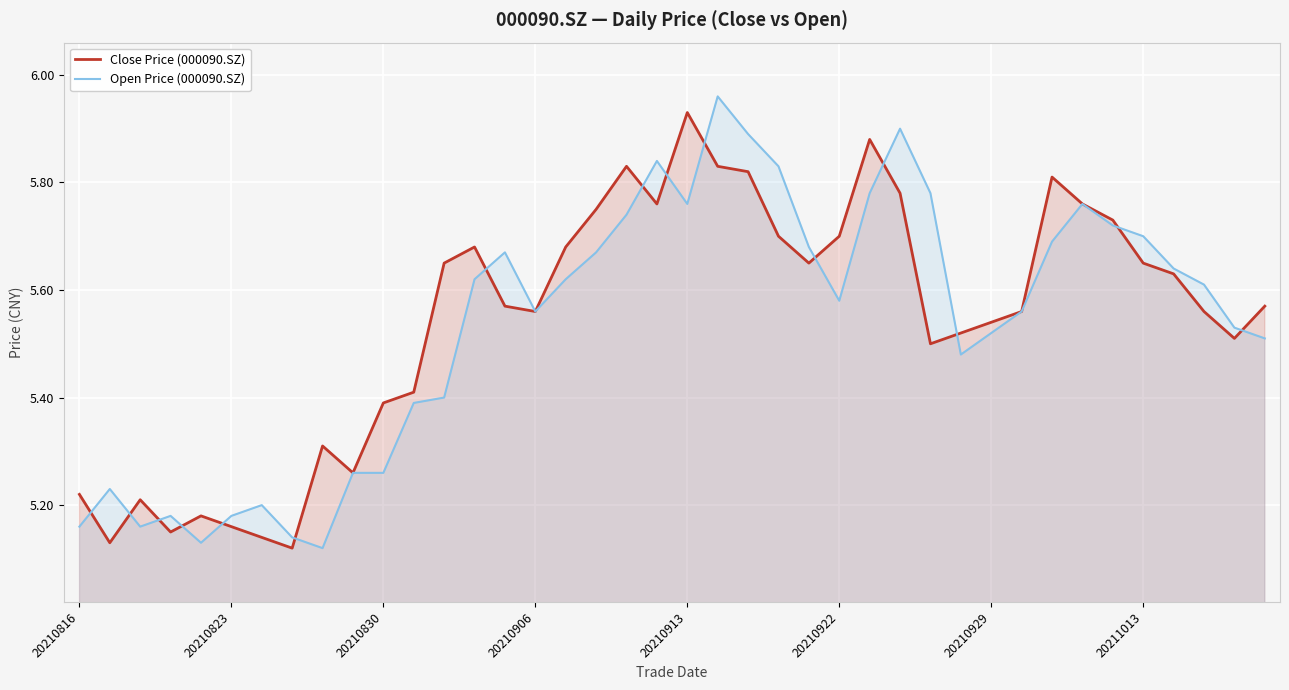

What is the sum of all Open Price (000090.SZ) values?

221.4